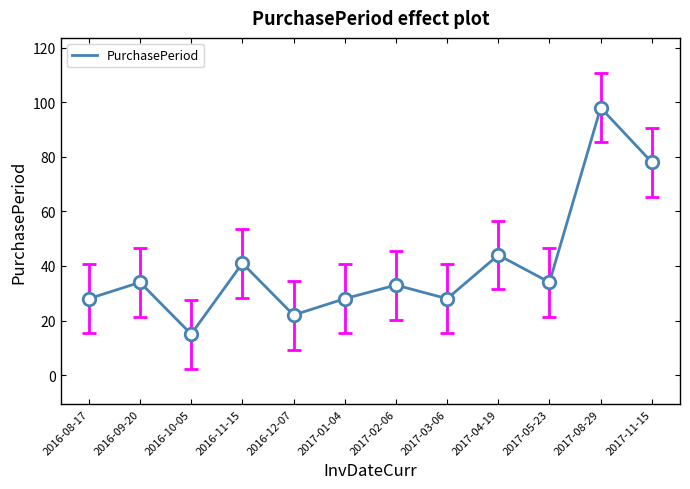

What is the difference between the values at 2017-01-04 and 2017-04-19?

16